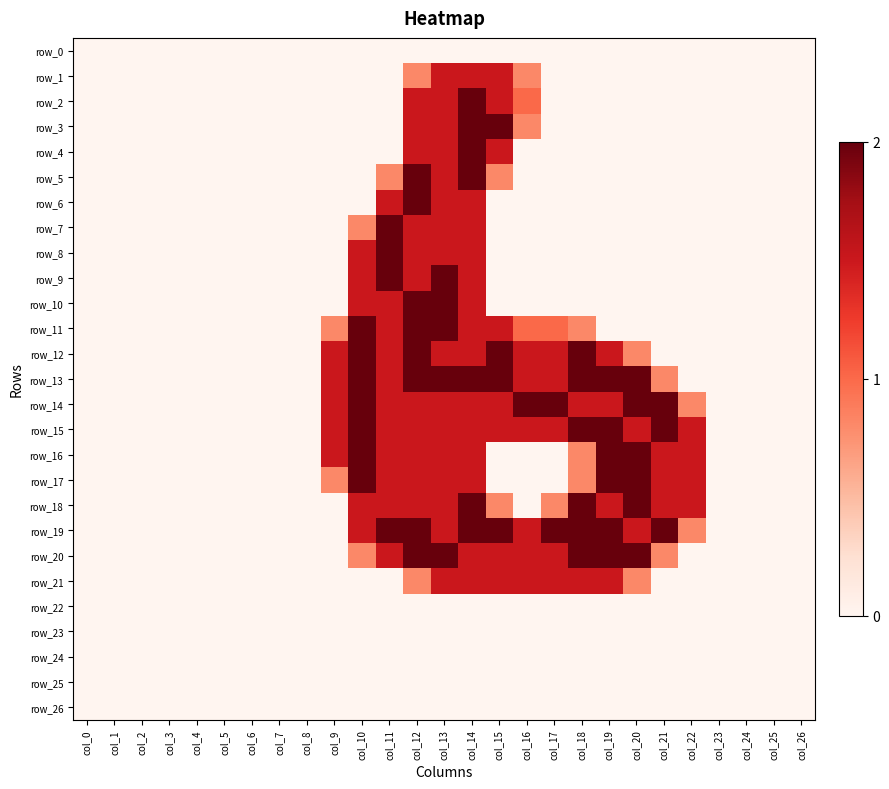

At which category is the sum across all series the highest?

col_14